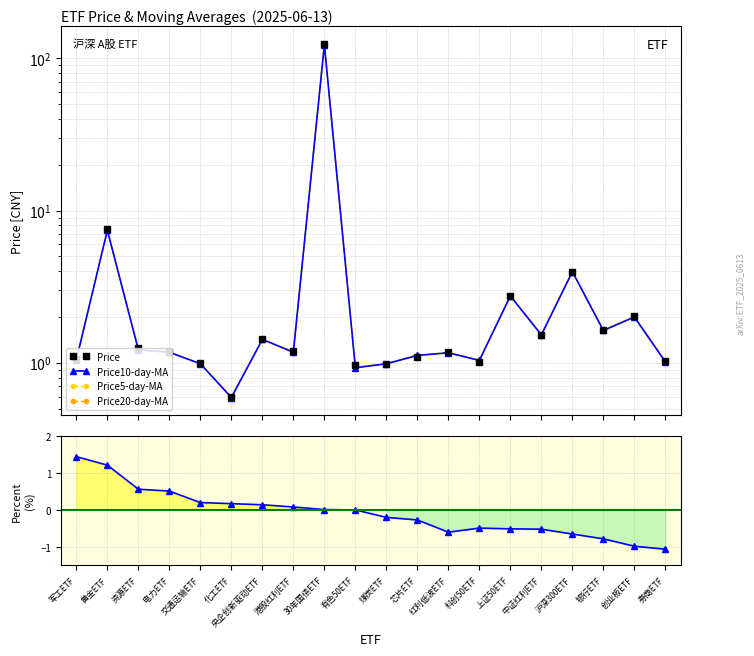

What is the value of the Price5-day-MA point at the 1st from the left?

1.1